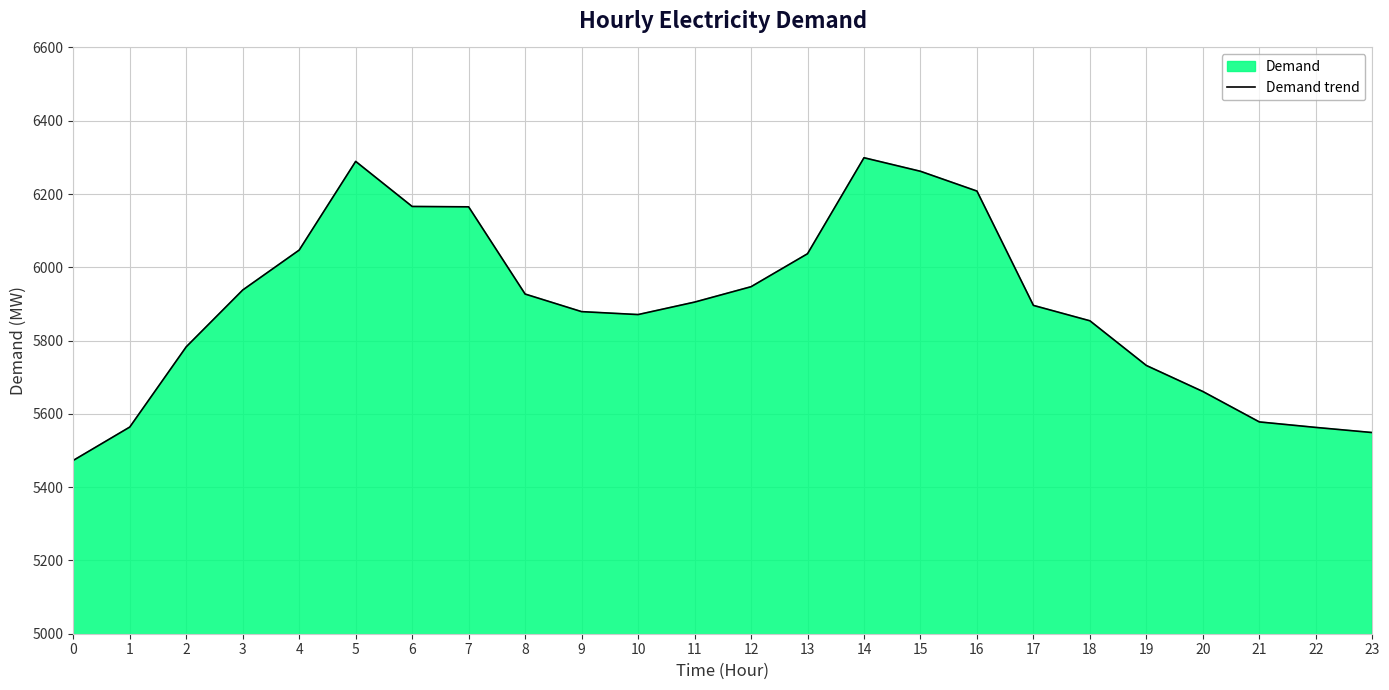

At which category does the chart reach its peak across all series?

14